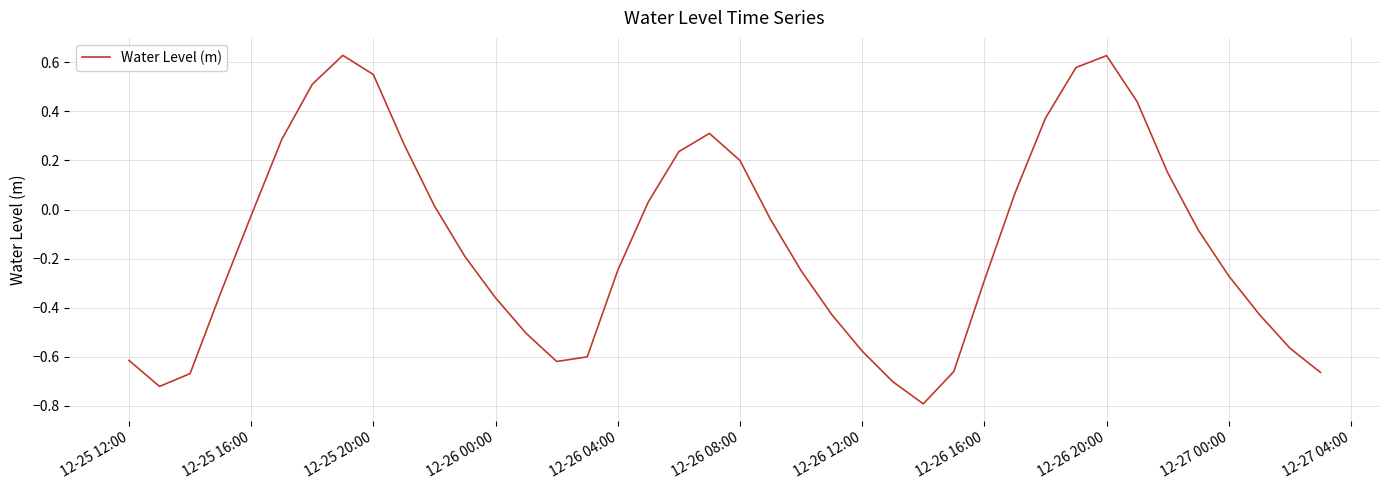

What is the minimum value shown in the chart?

-0.8